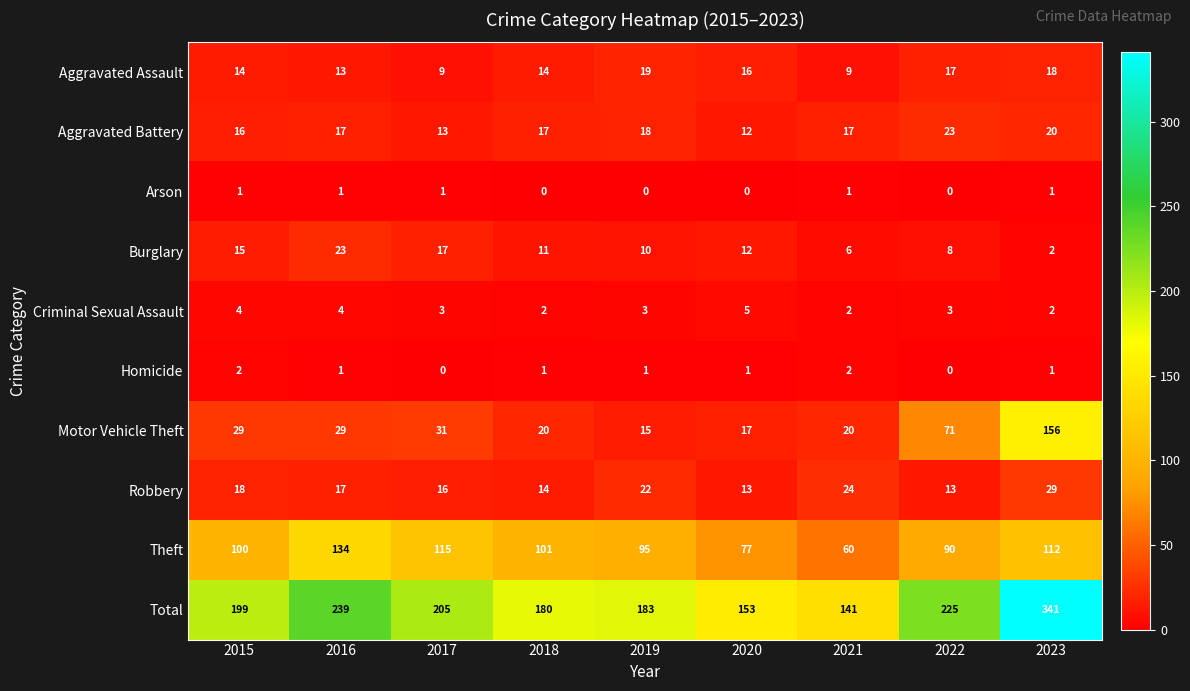

True or false: Robbery has a value of 14 at 2018.

True